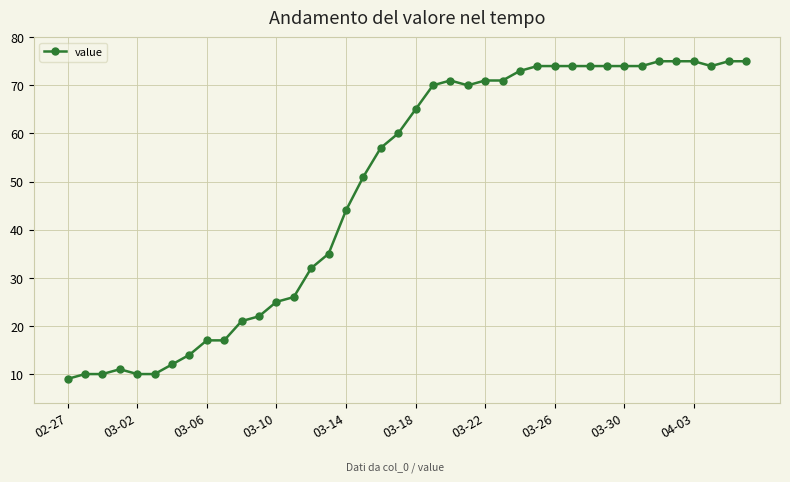

How many lines are shown in the chart?

1